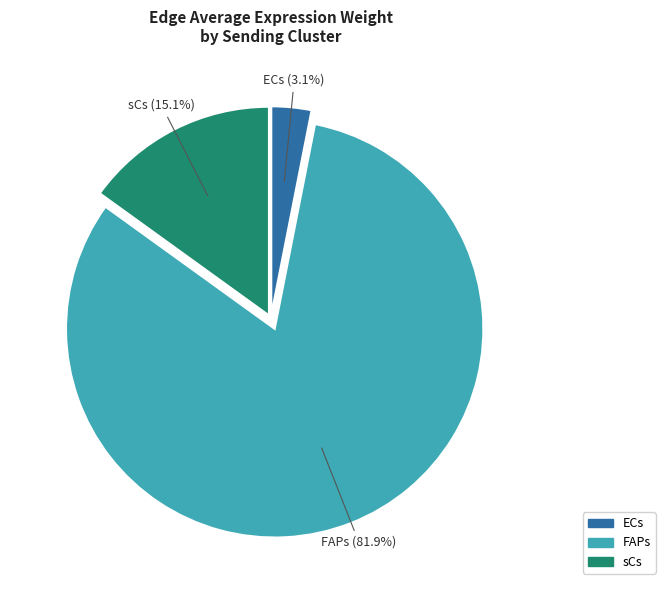

The sCs slice represents 1% of the pie. True or false?

False